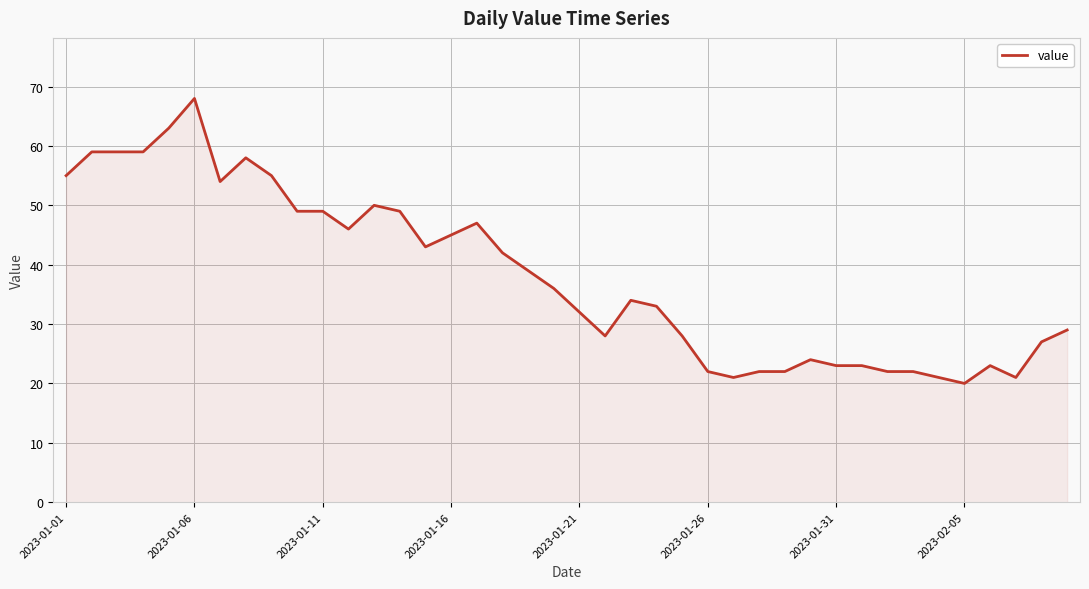

What is the difference between the maximum and minimum values?

48